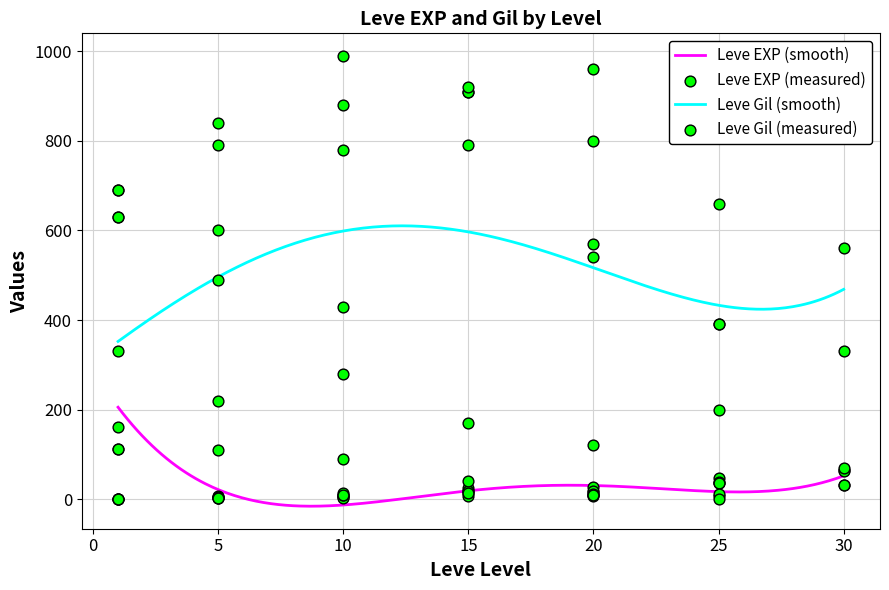

At how many categories does at least one series exceed 25?

39